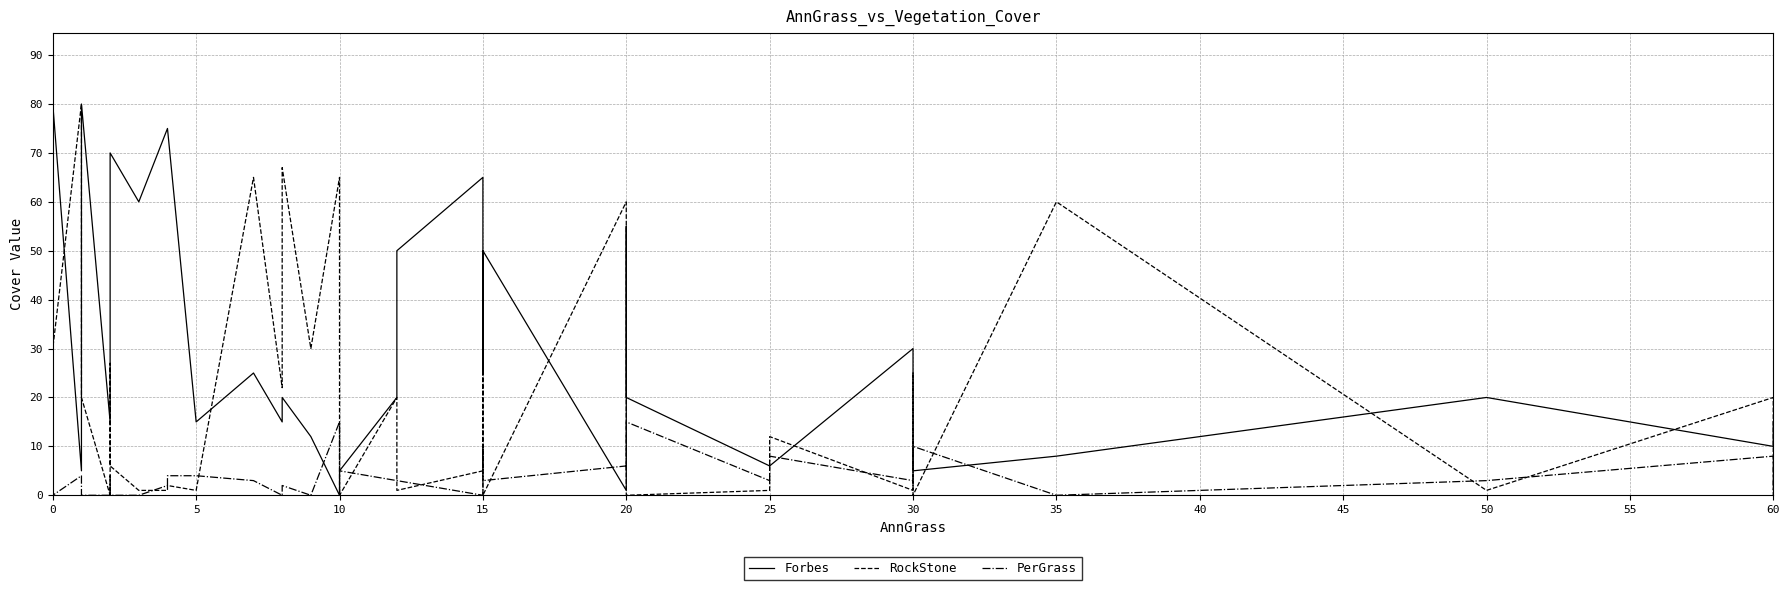

What is the difference between the RockStone values at 0 and 15?

1